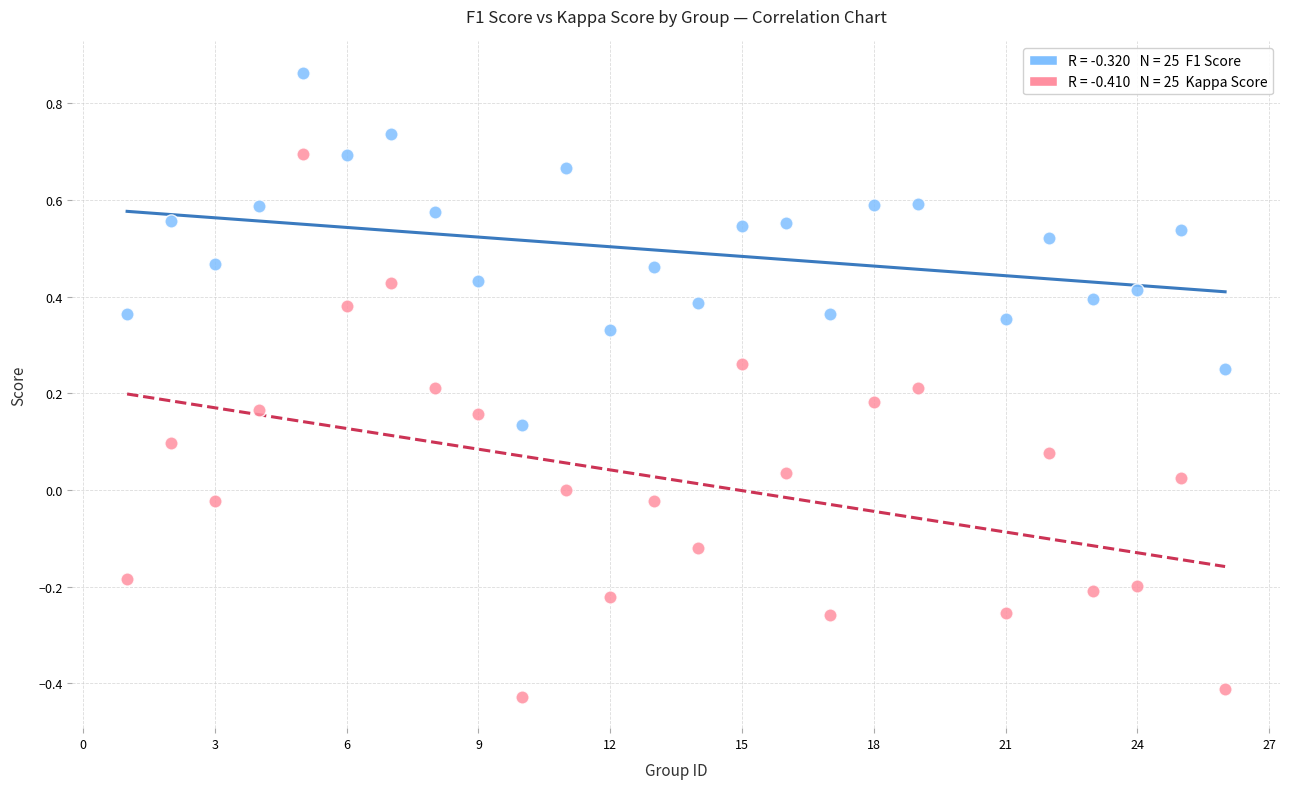

Across all data points, what is the range of Y values (max minus min)?

1.3